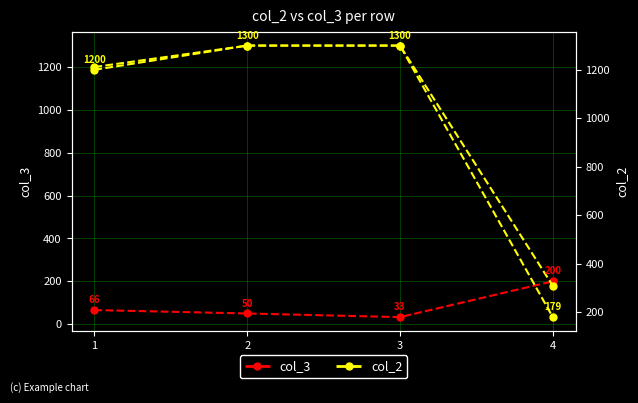

List the series in order of their peak value, highest first.

col_2, col_3